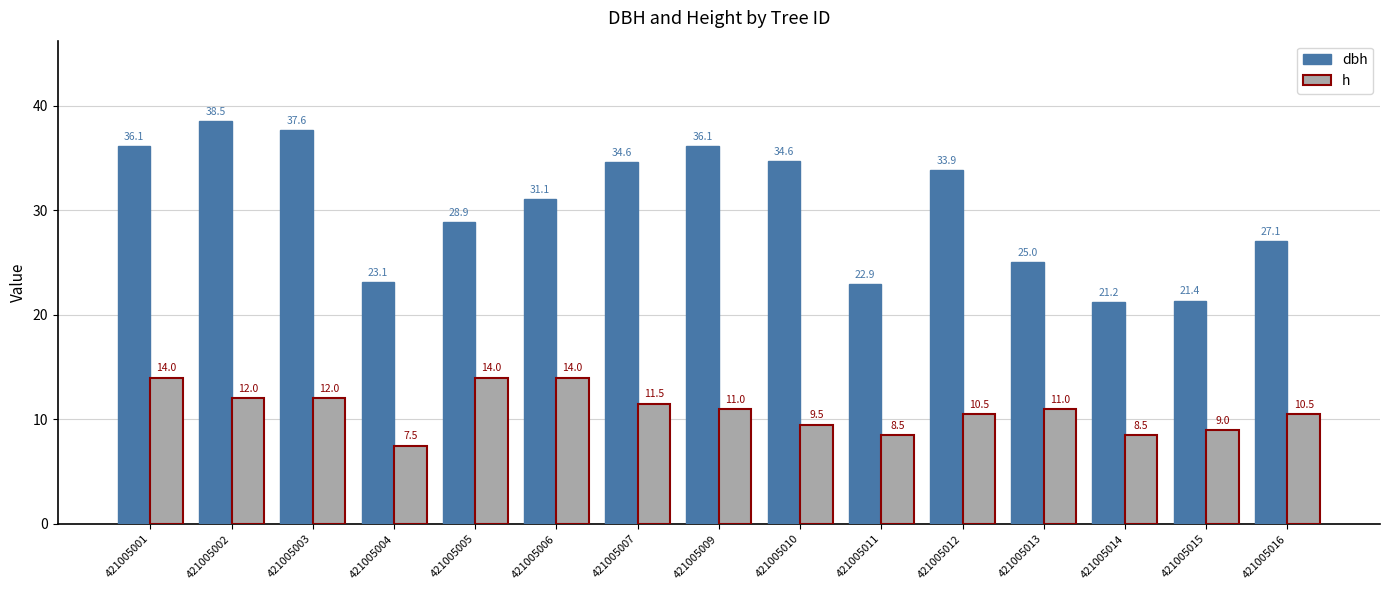

Is the value of h at 421005015 greater than the value of dbh at 421005001?

No